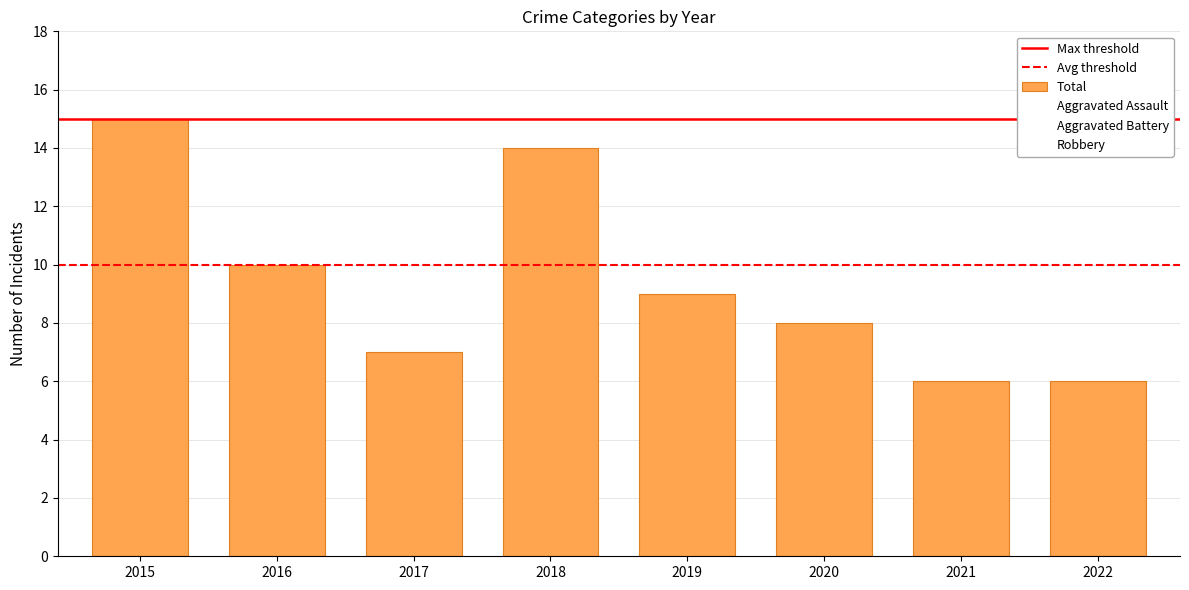

Does the chart contain any negative values?

No